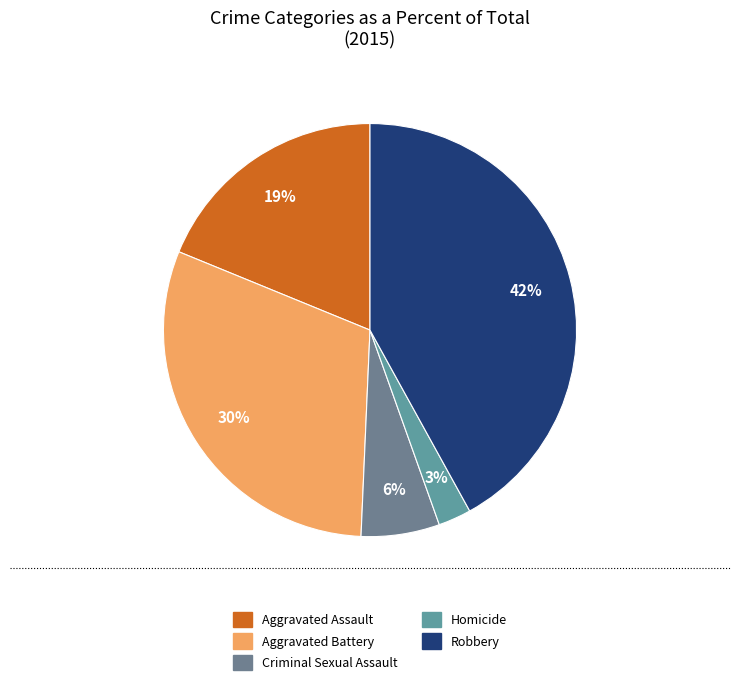

Which has a higher value, Homicide or Criminal Sexual Assault?

Criminal Sexual Assault